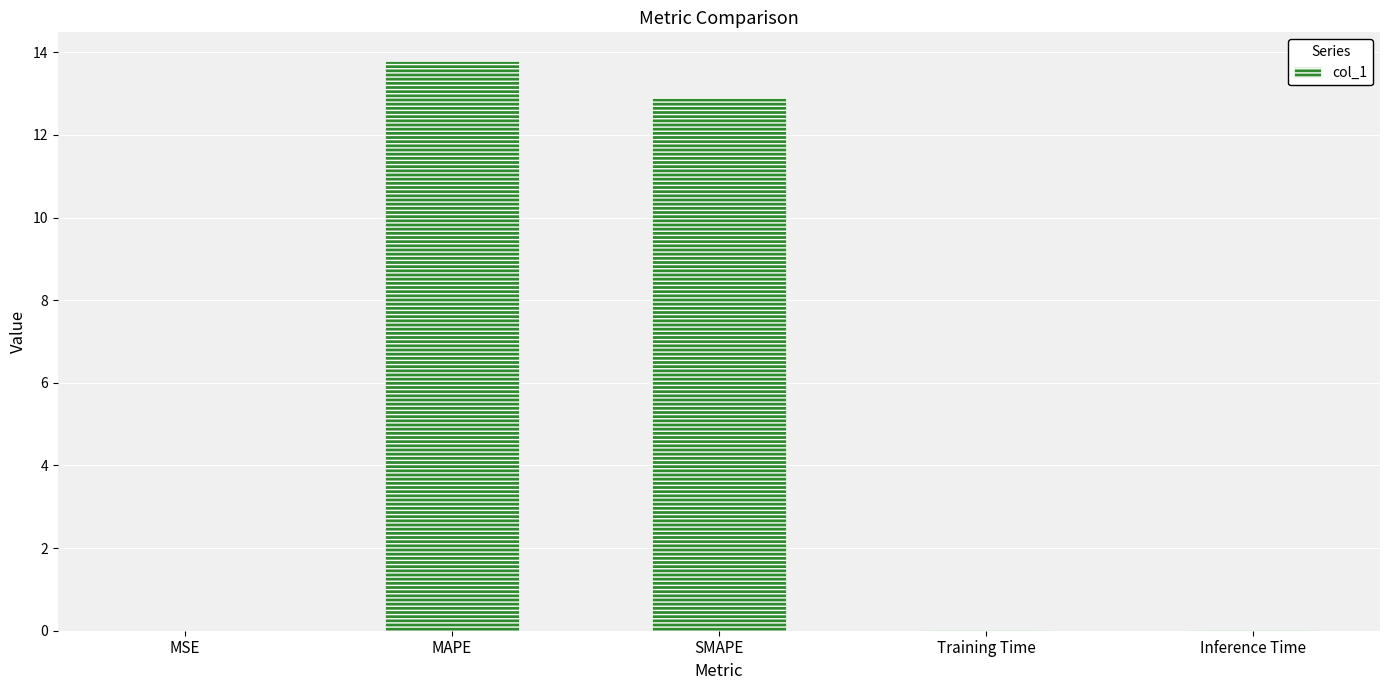

Which label corresponds to the largest value in the chart?

MAPE